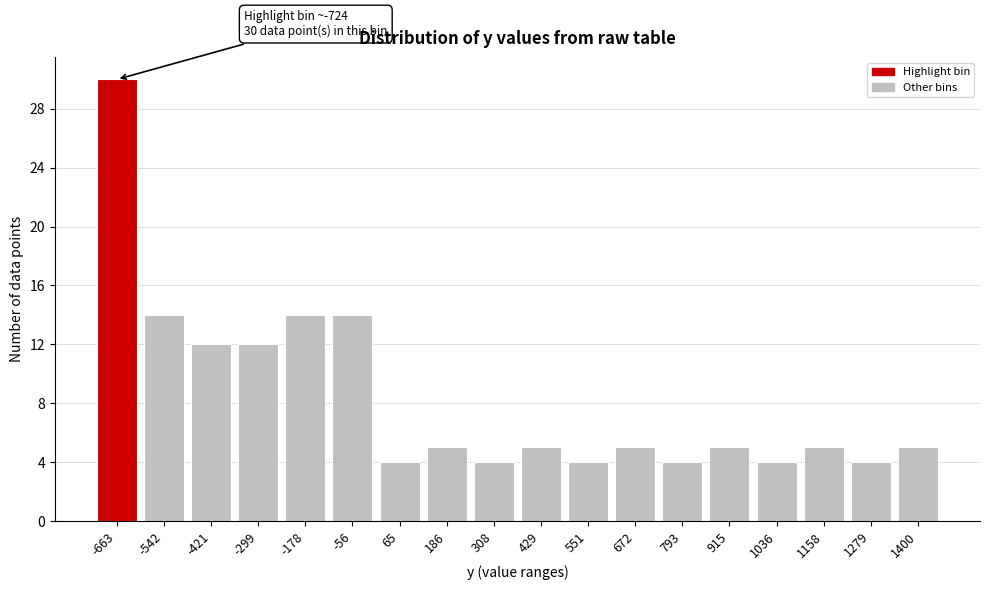

Which range on the x-axis has the tallest bar?

-720 to -600